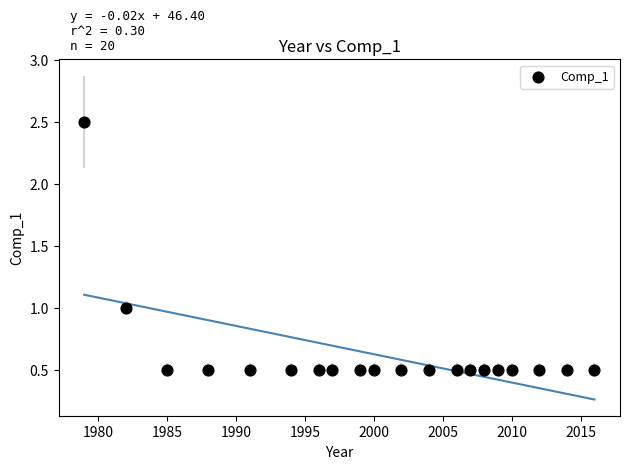

What is the range of Y values (max minus min)?

2.0